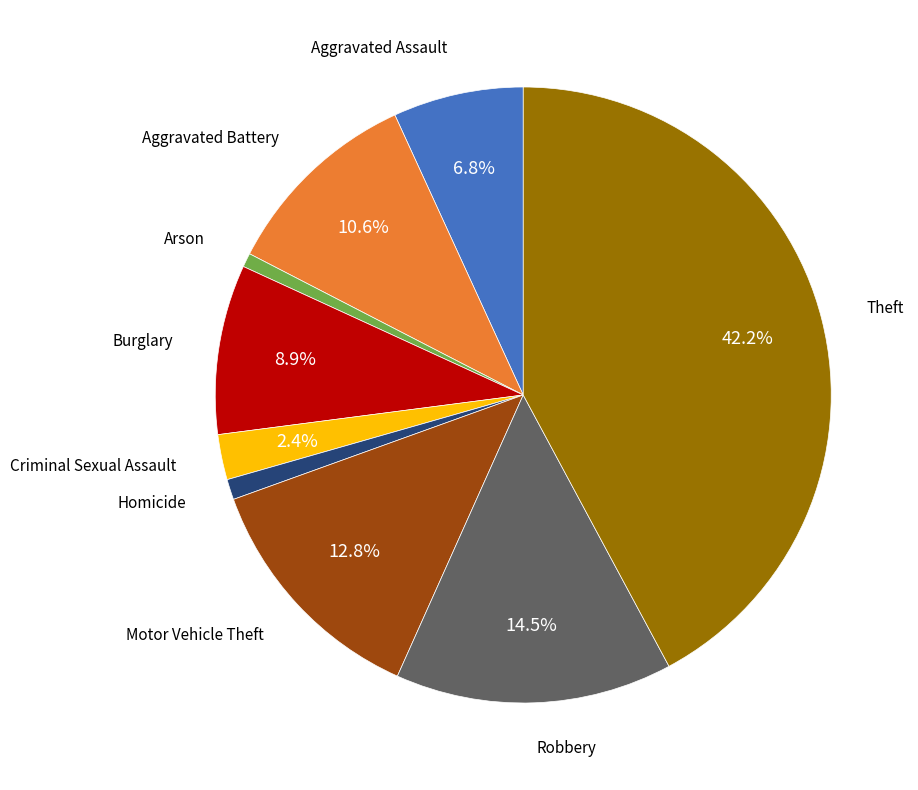

Is there a majority slice in this chart?

No